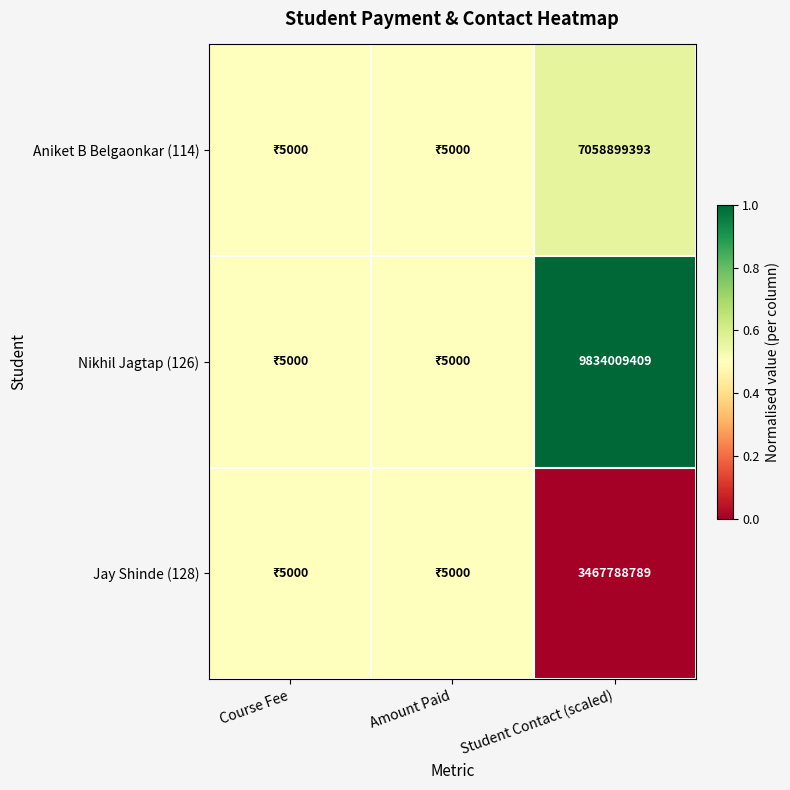

The Jay Shinde (128) series shows 3467788789.0 at Student Contact (scaled). True or false?

True